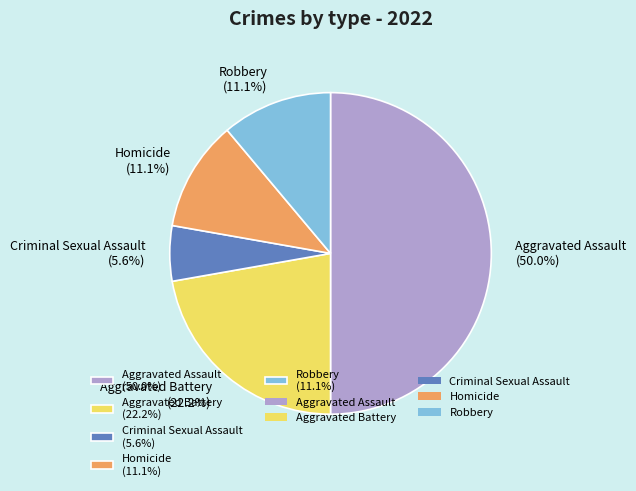

How many segments does this pie chart have?

5